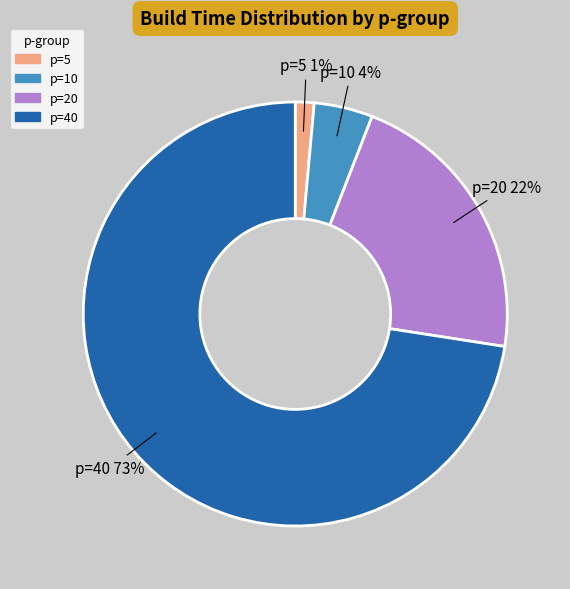

To the nearest percent, what is the average slice percentage?

25%